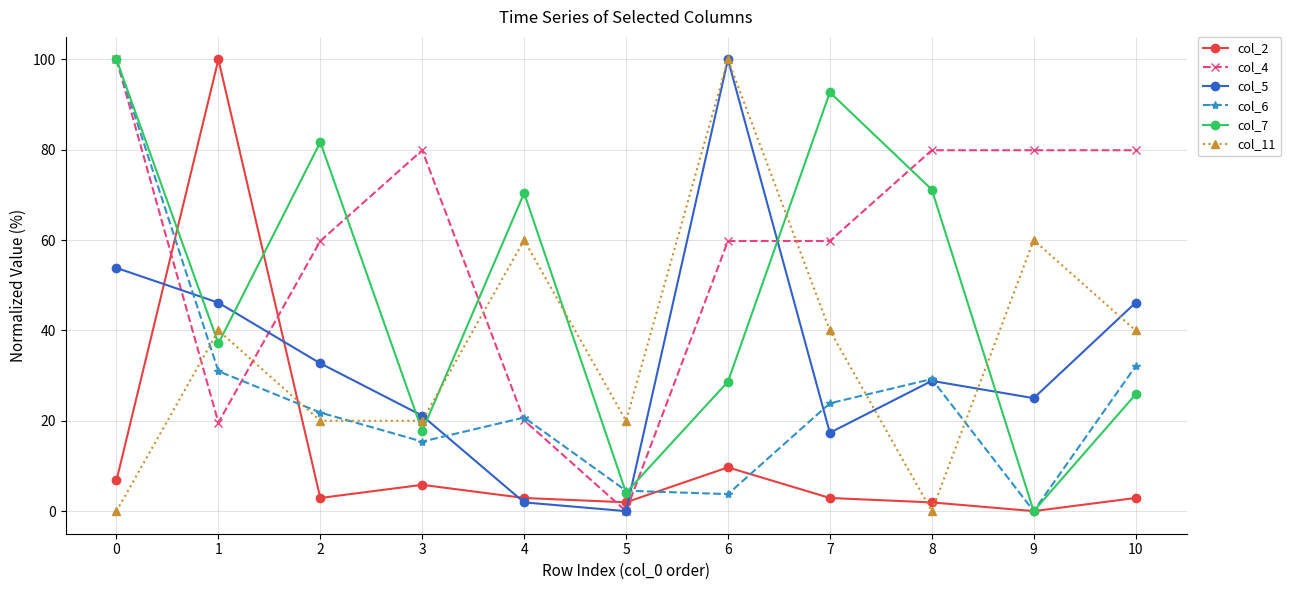

What is the average value of the col_4 series?

58.1